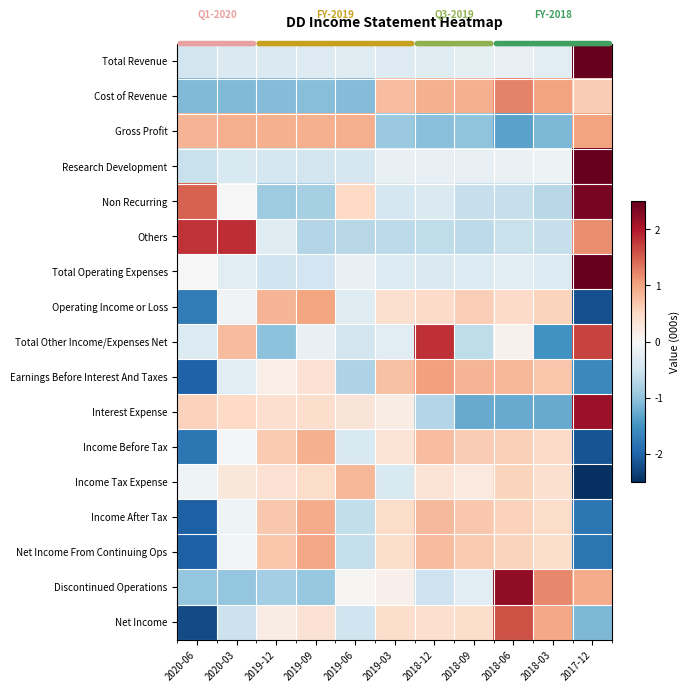

How many data points in Interest Expense are less than 0?

4